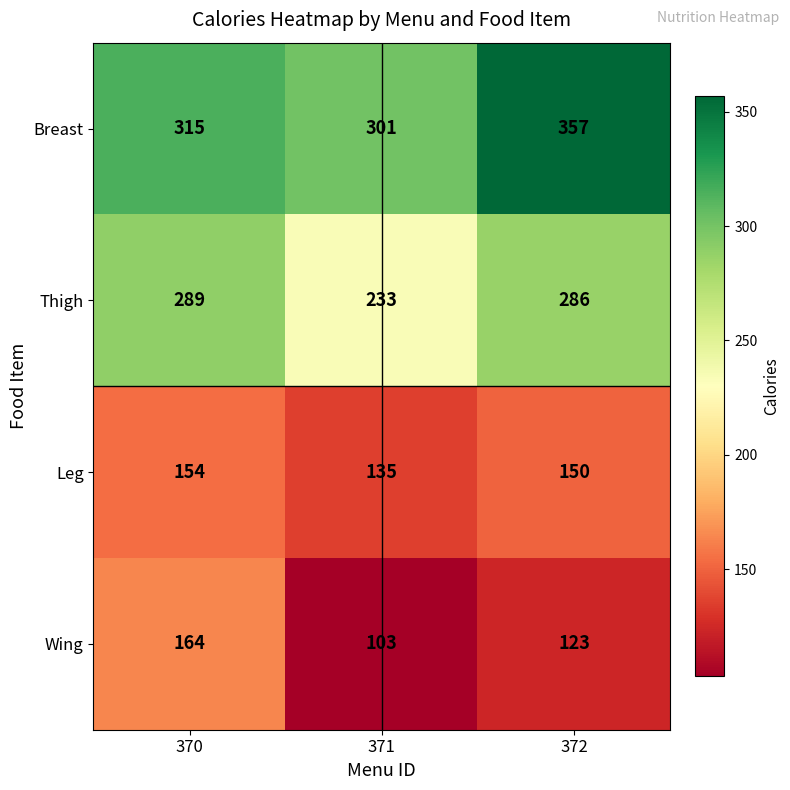

Reading left to right, list all the values displayed in this chart.

Breast: 370=315	371=301	372=357
Thigh: 370=289	371=233	372=286
Leg: 370=154	371=135	372=150
Wing: 370=164	371=103	372=123